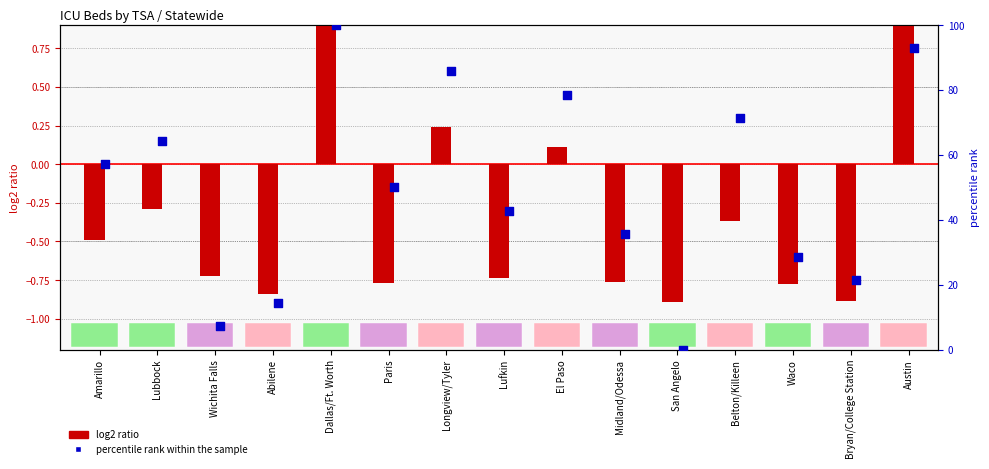

Which series has the largest total across all categories?

percentile rank within the sample